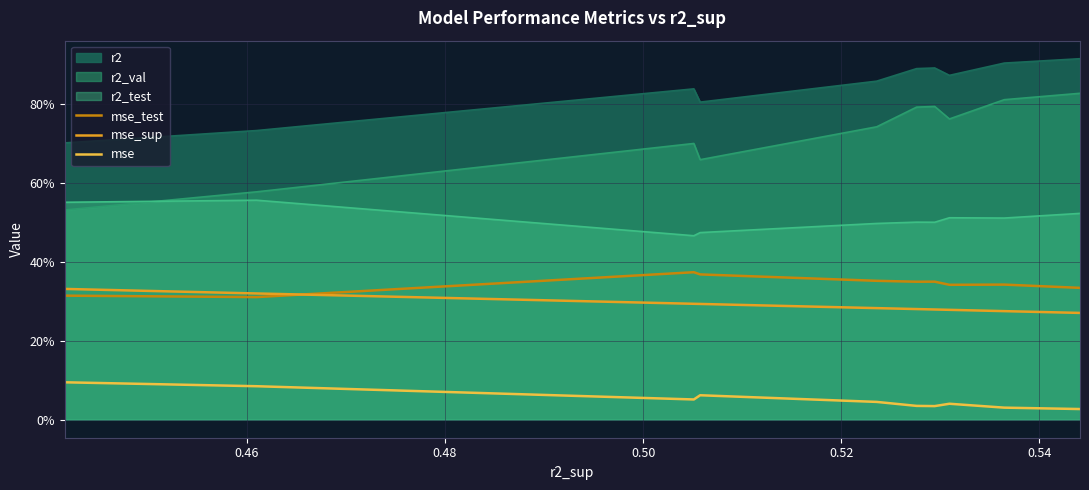

Which series ends up on top after the final intersection of mse_test and mse_sup?

mse_test